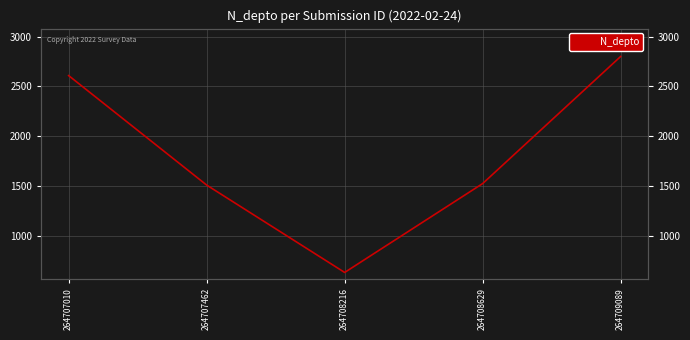

Reading left to right, transcribe all the data shown in this chart.

264707010=2608	264707462=1508	264708216=630	264708629=1523	264709089=2800